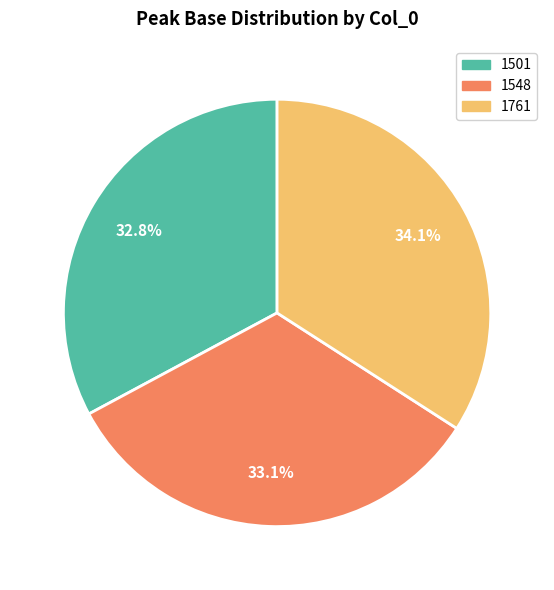

Approximately how many times larger is the value at 1501 compared to 1548?

1.0